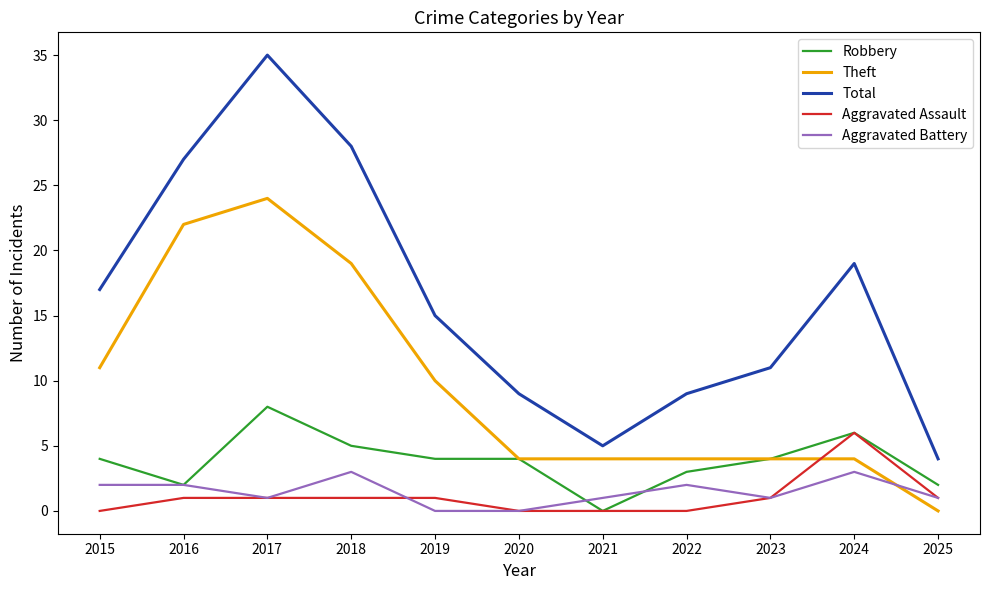

At which label does Robbery reach its minimum?

2021